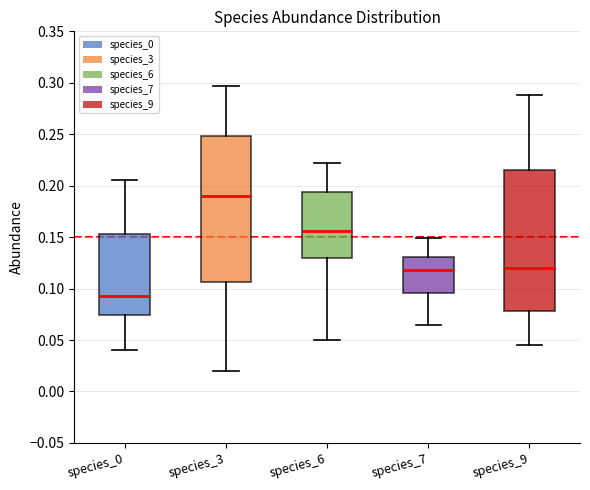

Where does the upper whisker of the box for species_0 end on the y-axis? The values are not printed on the chart, so give them approximately, as read against the axis.

0.205